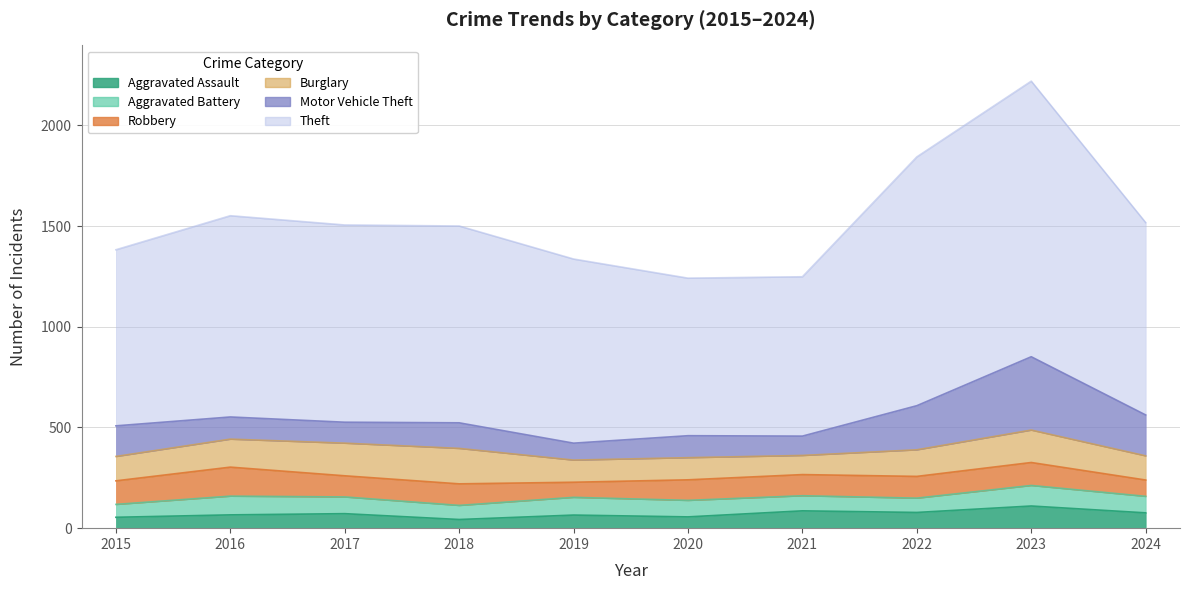

What is the sum of all Theft values?

9874